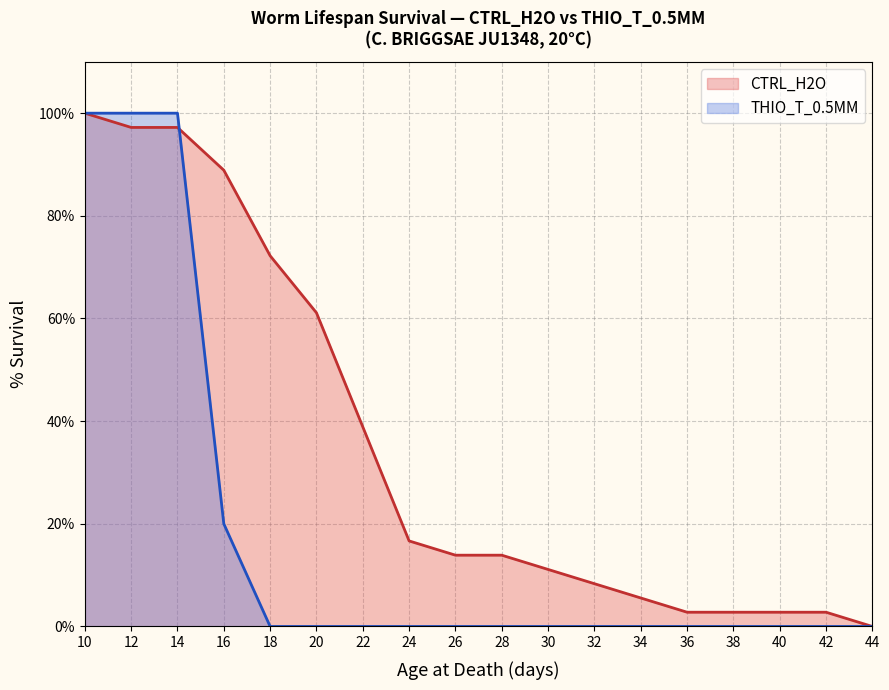

Reading right to left, what are all the values shown in this chart?

CTRL_H2O (line): 44=0.0	42=2.8	40=2.8	38=2.8	36=2.8	34=5.6	32=8.3	30=11.1	28=13.9	26=13.9	24=16.7	22=38.9	20=61.1	18=72.2	16=88.9	14=97.2	12=97.2	10=100.0
THIO_T_0.5ΜM (line): 44=0.0	42=0.0	40=0.0	38=0.0	36=0.0	34=0.0	32=0.0	30=0.0	28=0.0	26=0.0	24=0.0	22=0.0	20=0.0	18=0.0	16=20.0	14=100.0	12=100.0	10=100.0